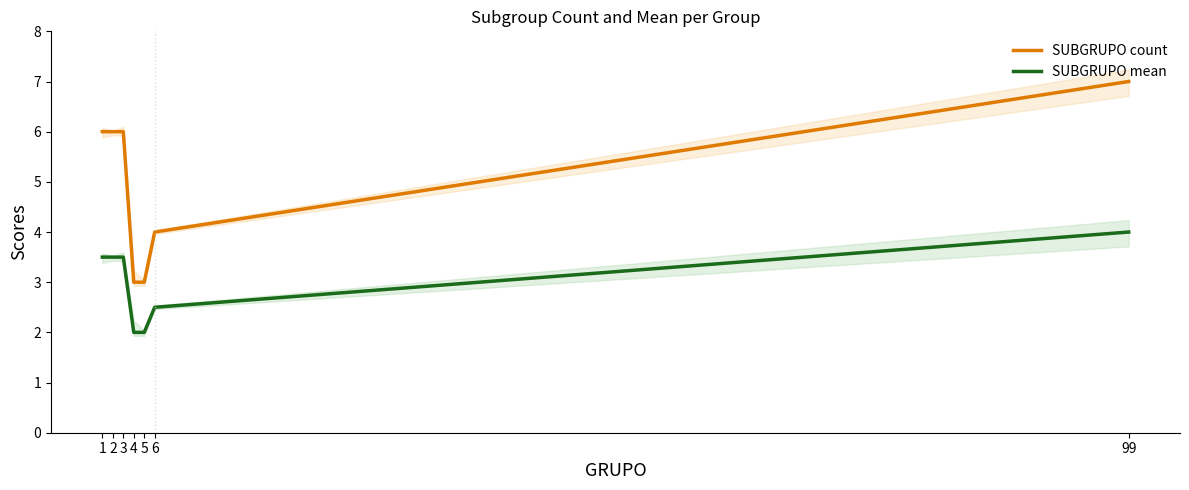

What is the maximum value for SUBGRUPO mean?

4.0